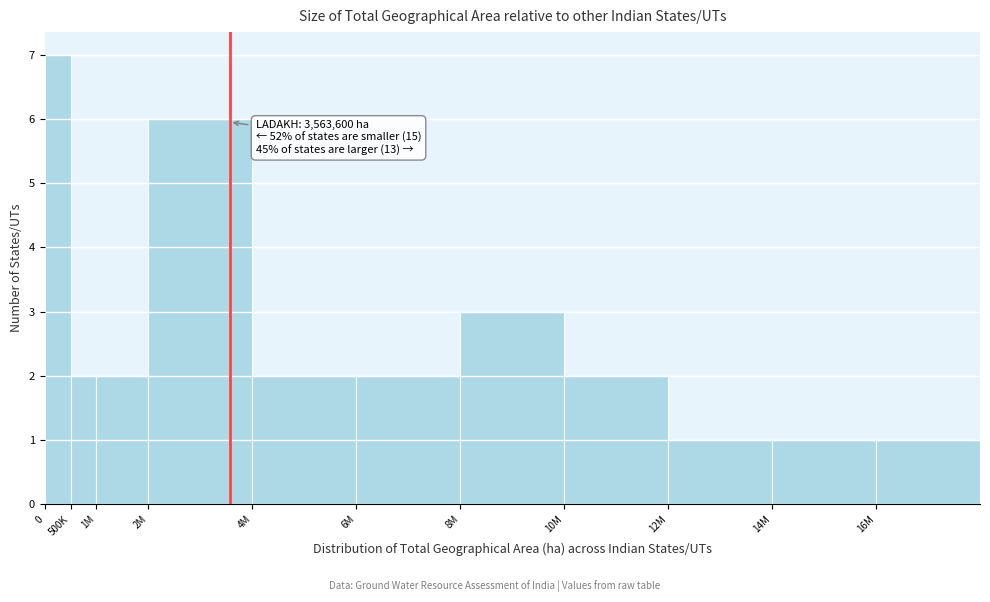

Reading right to left, extract all data points from this chart.

16M=1	14M=1	12M=1	10M=2	8M=3	6M=2	4M=2	2M=6	1M=2	500K=2	0=7